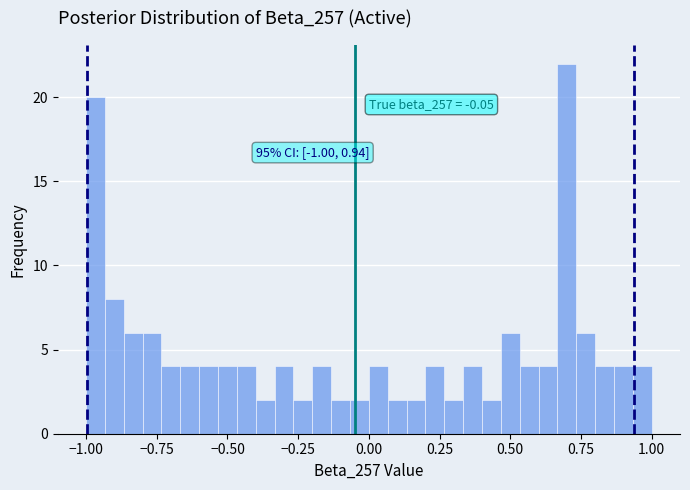

Read against the x-axis, roughly where is the centre of the tallest bar?

0.70